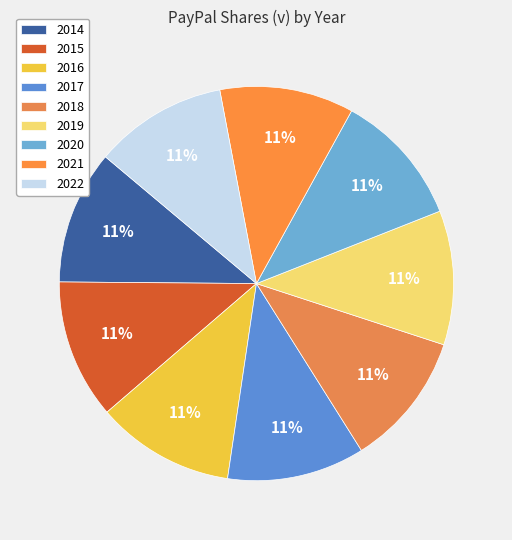

Is it true that 2015 is 19% of the pie?

False